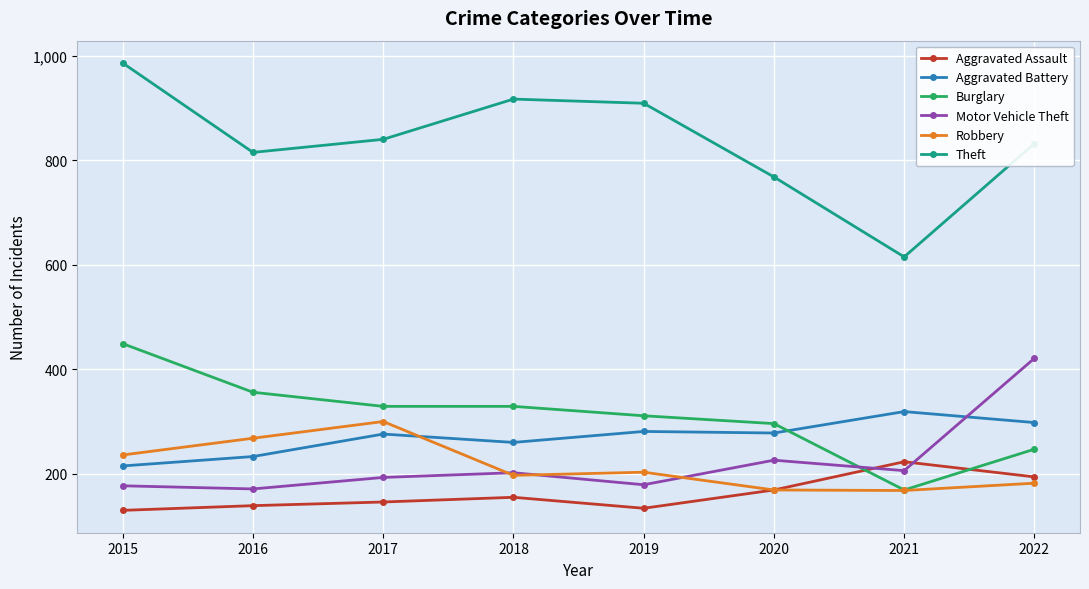

What are all the series names shown in the legend?

Aggravated Assault, Aggravated Battery, Burglary, Motor Vehicle Theft, Robbery, Theft